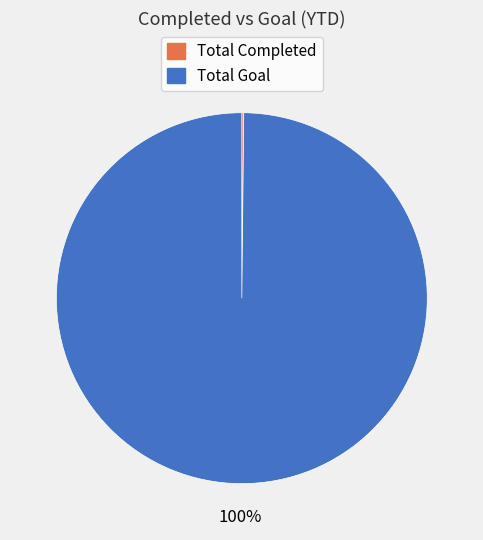

The Total Goal slice represents 100% of the pie. True or false?

True